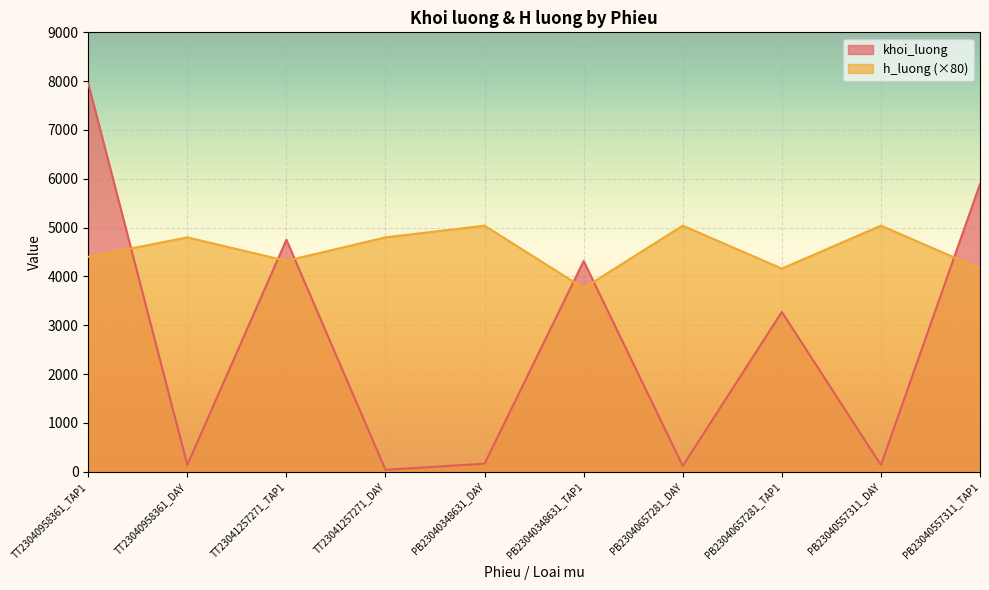

Which series changed the most between PB23040657281_DAY and PB23040557311_TAP1?

khoi_luong